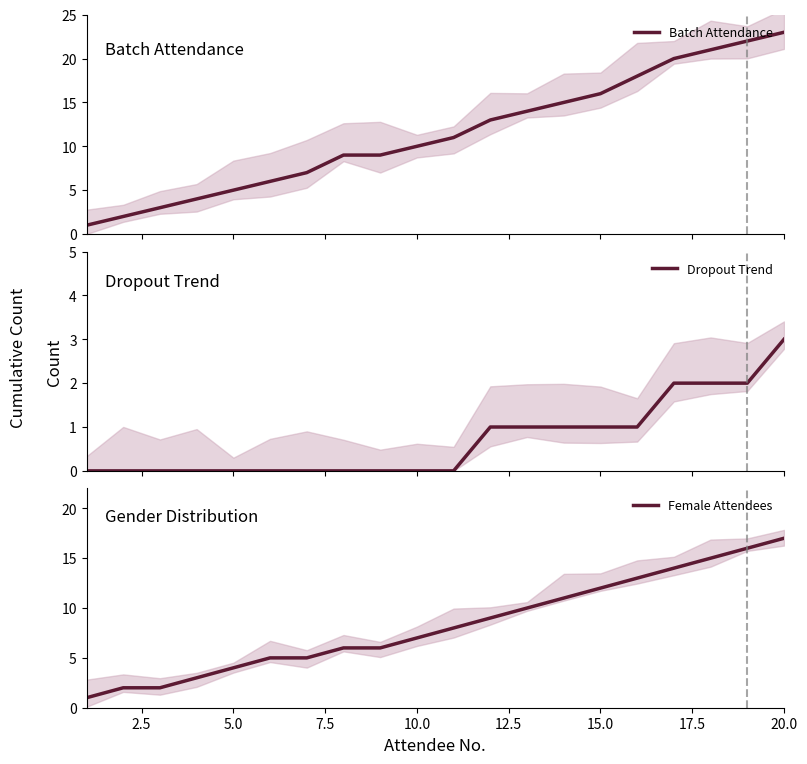

Does the chart display data point markers on the line(s)?

No